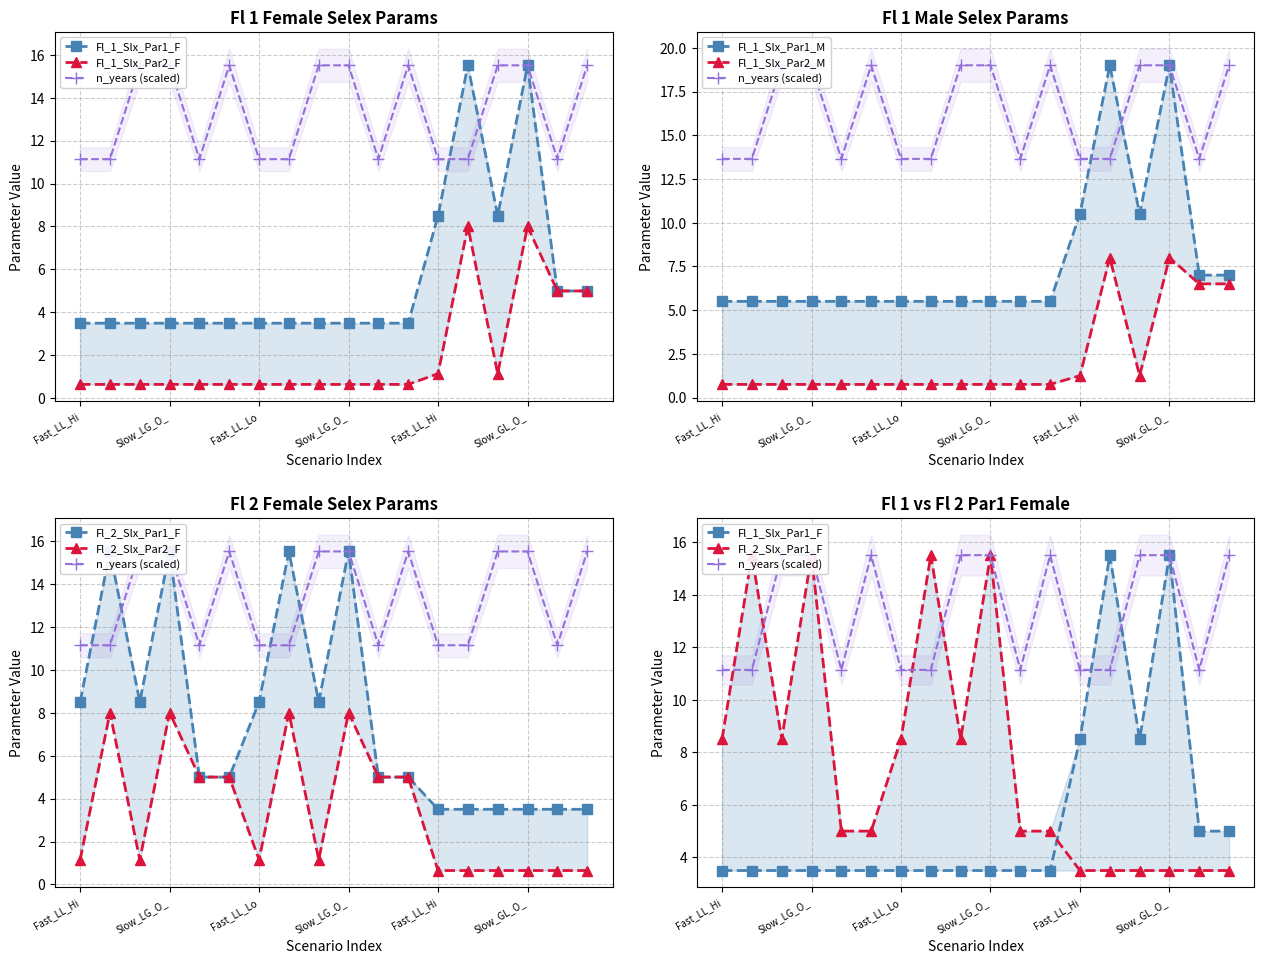

True or false: Fl_1_Slx_Par2_F and Fl_1_Slx_Par2_M intersect in this chart.

False